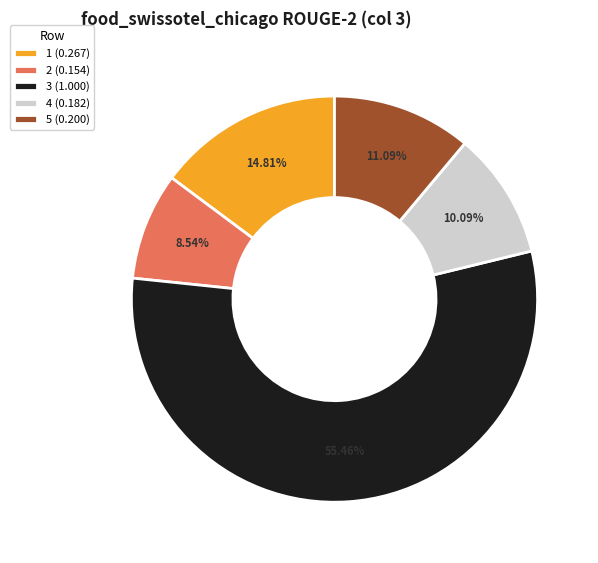

How many segments does this pie chart have?

5